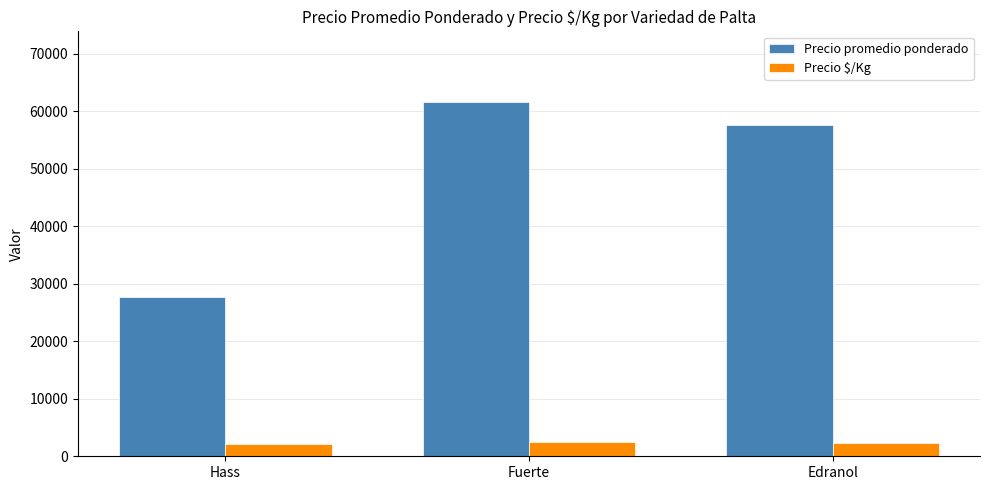

What is the sum of all Precio promedio ponderado values?

146868